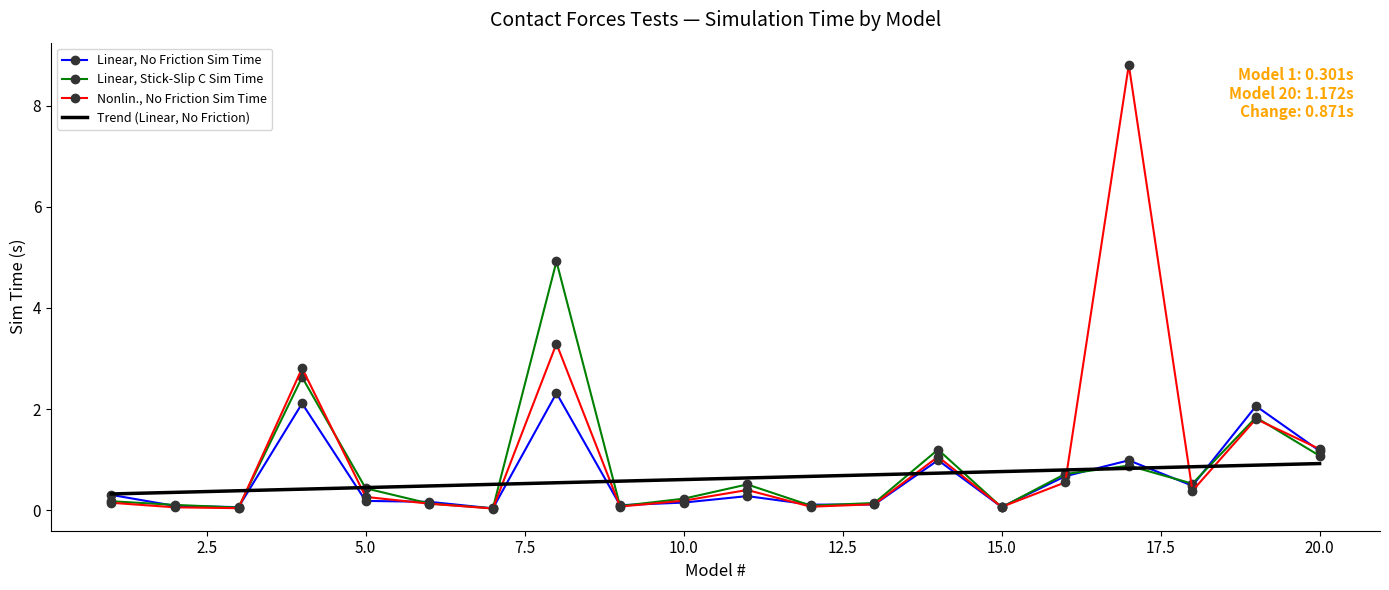

What is the maximum value shown in the chart?

8.8